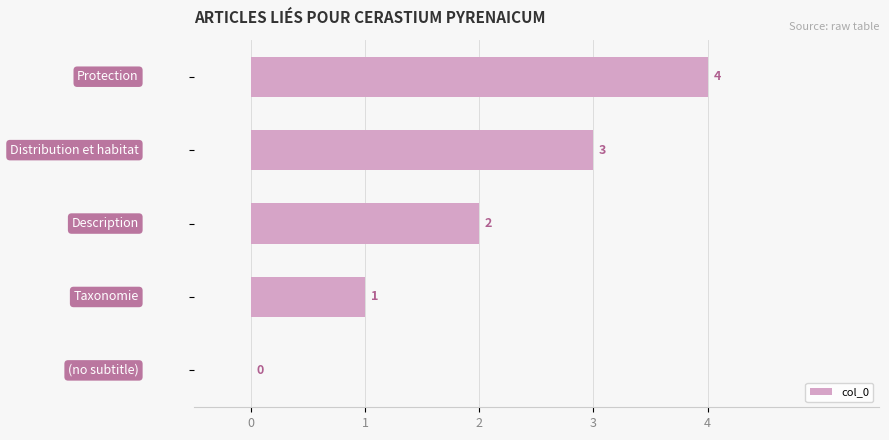

What is the greatest value displayed?

4